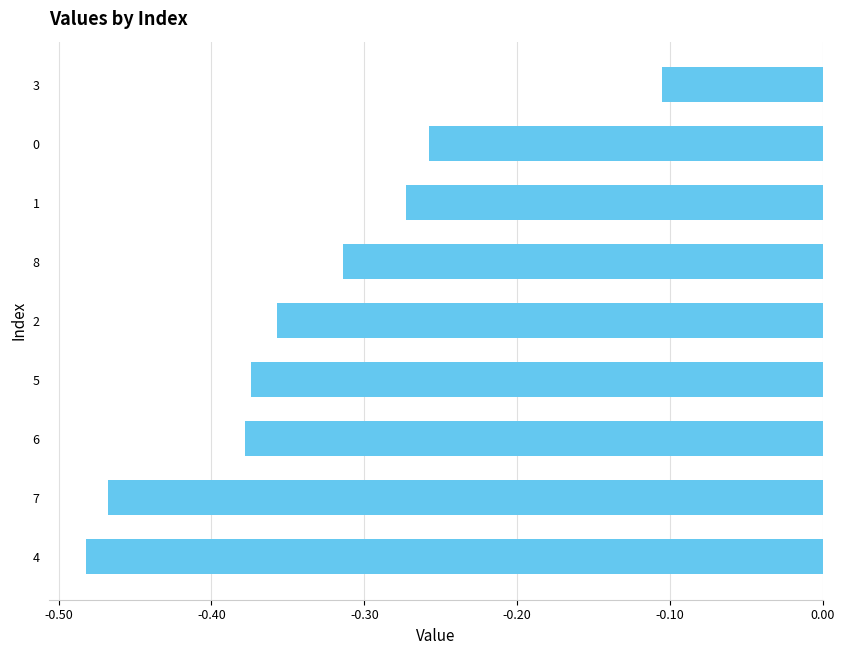

True or false: the data shows -0.1 at 4.

False